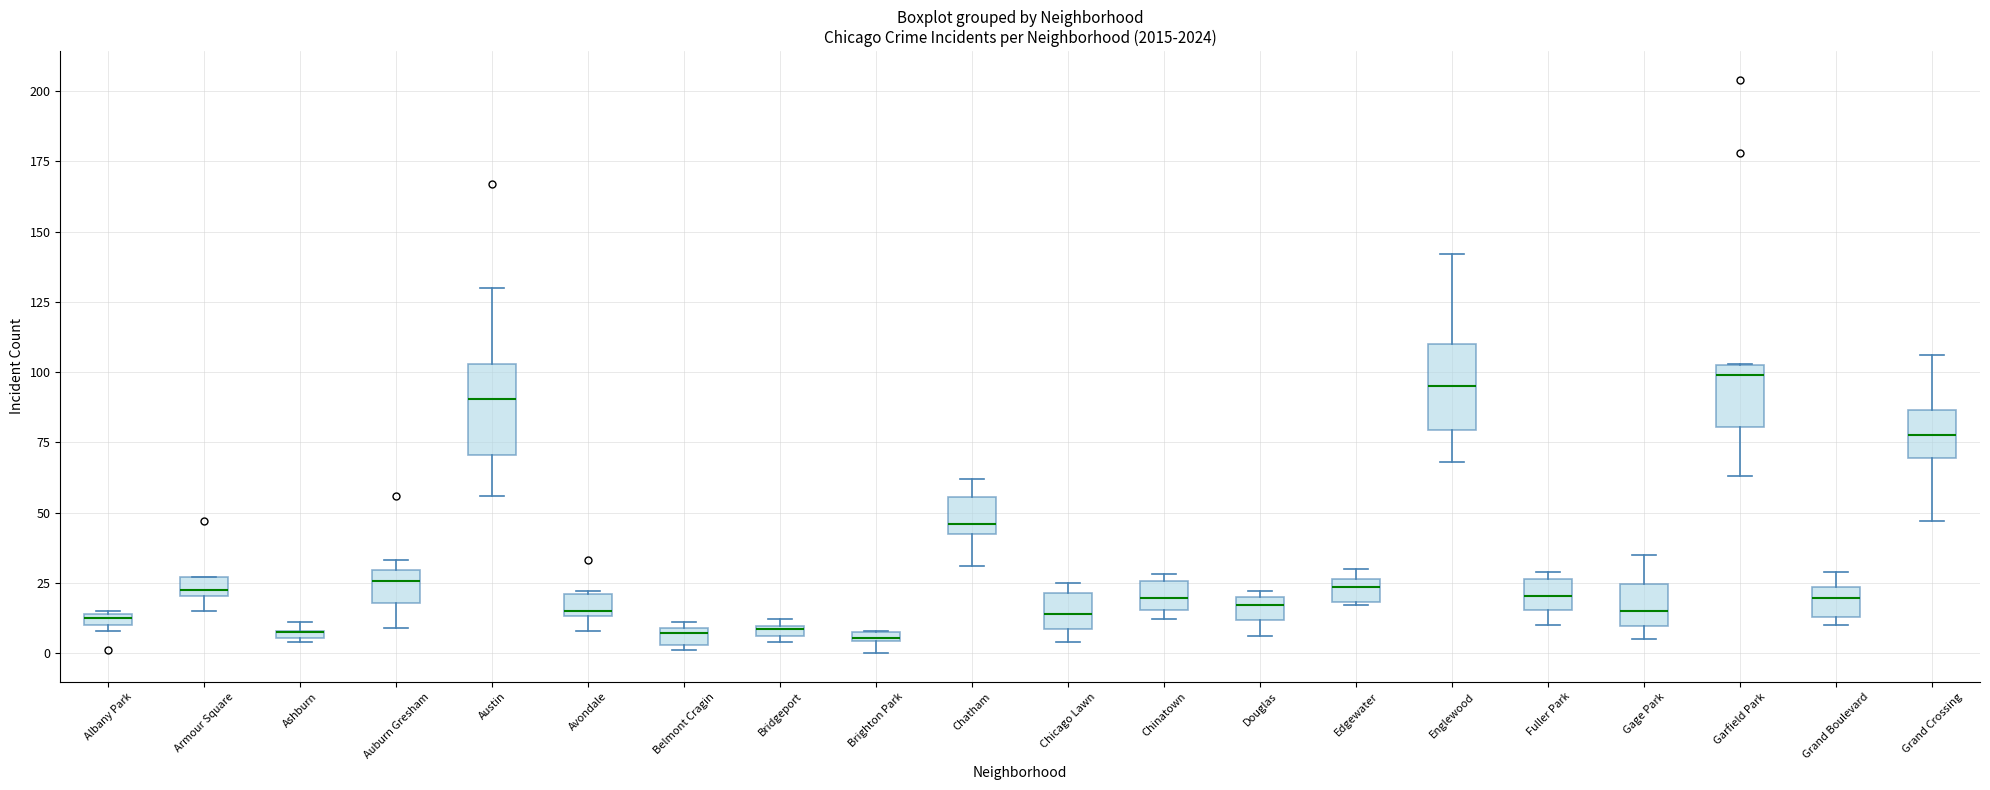

Where is the lower edge of the box for Garfield Park on the y-axis? The values are not printed on the chart, so give them approximately, as read against the axis.

80